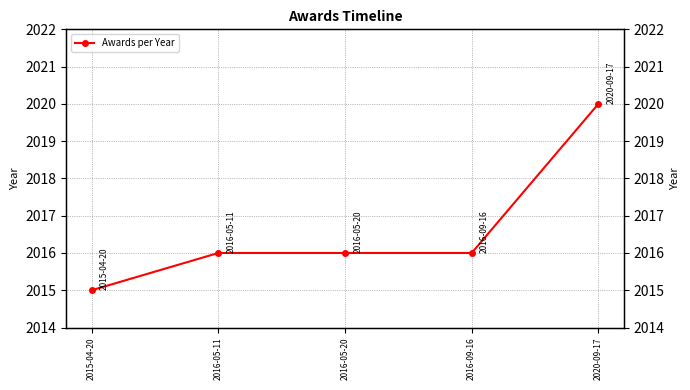

The value at 2016-05-20 is 2016. True or false?

True